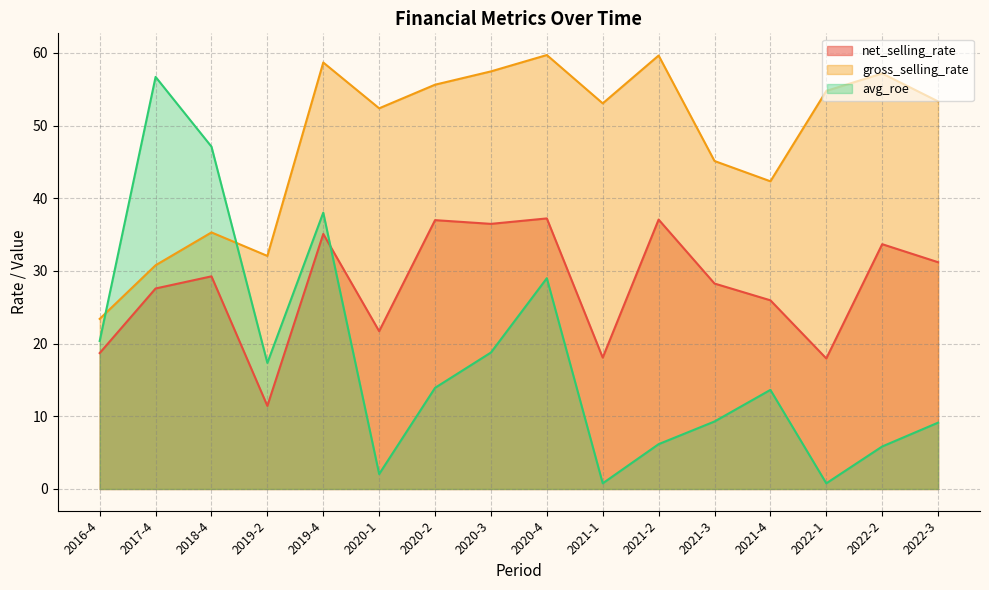

Which series has the widest spread of values?

avg_roe